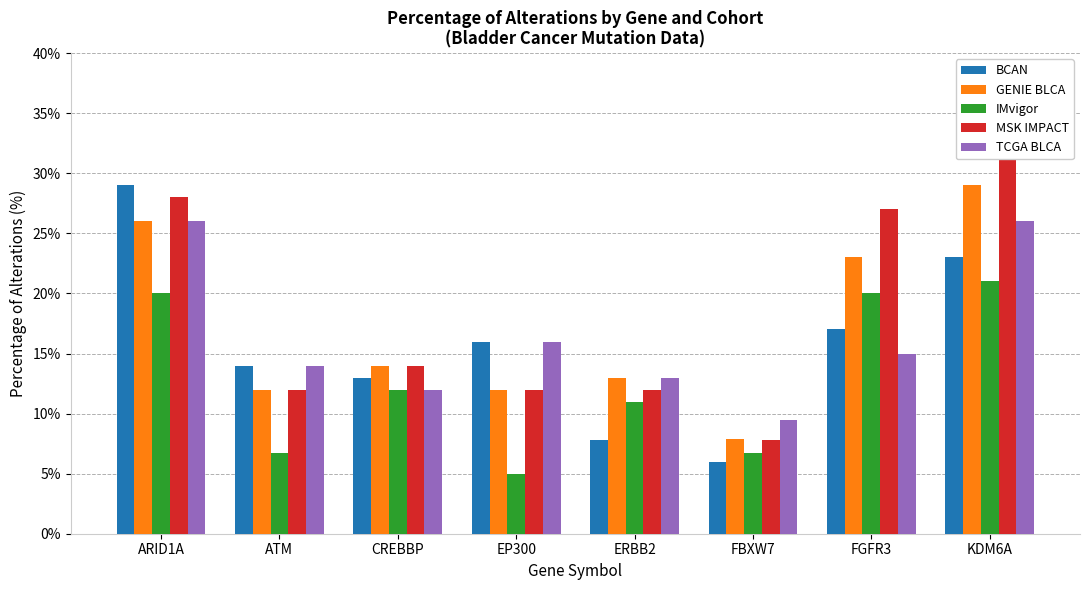

The value of BCAN at ATM is 18.6. True or false?

False